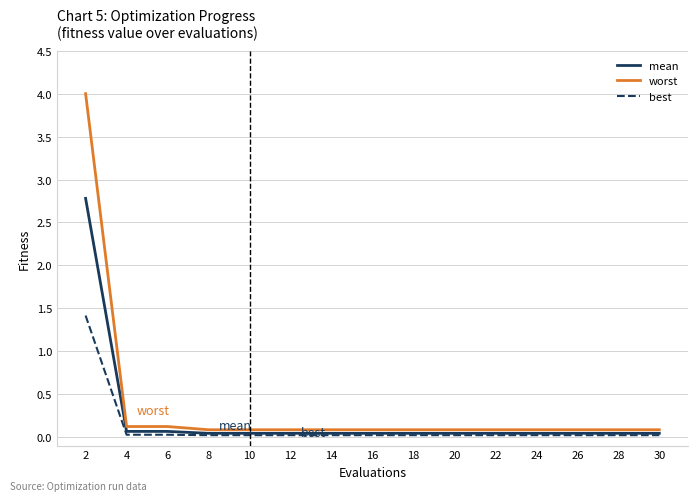

What is the sum of the worst values at 16 and 28?

0.2